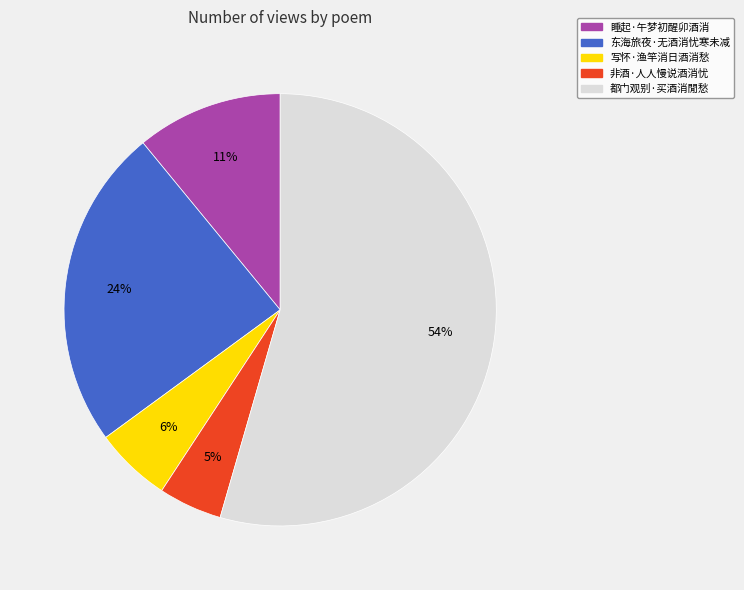

Is there a majority slice in this chart?

Yes